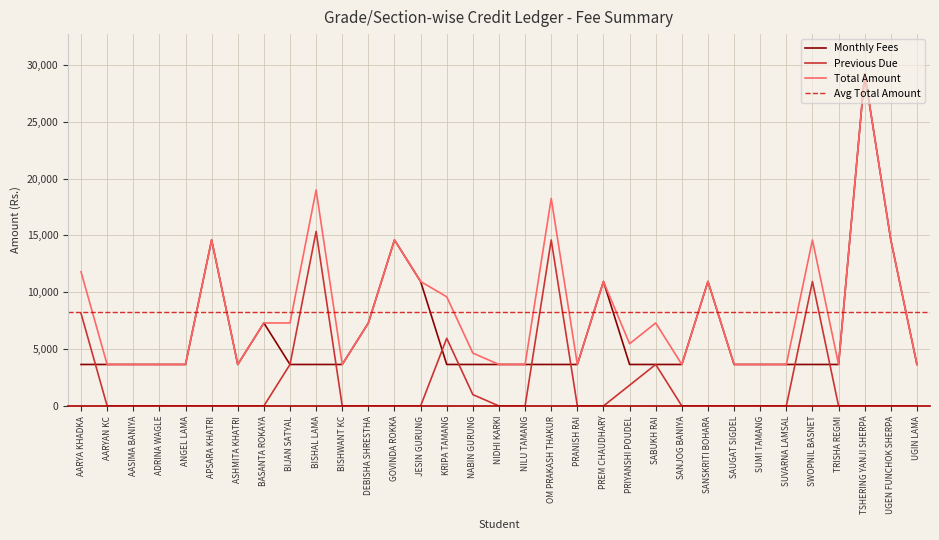

What is the difference between the second highest and minimum values in the Previous Due series?

14600